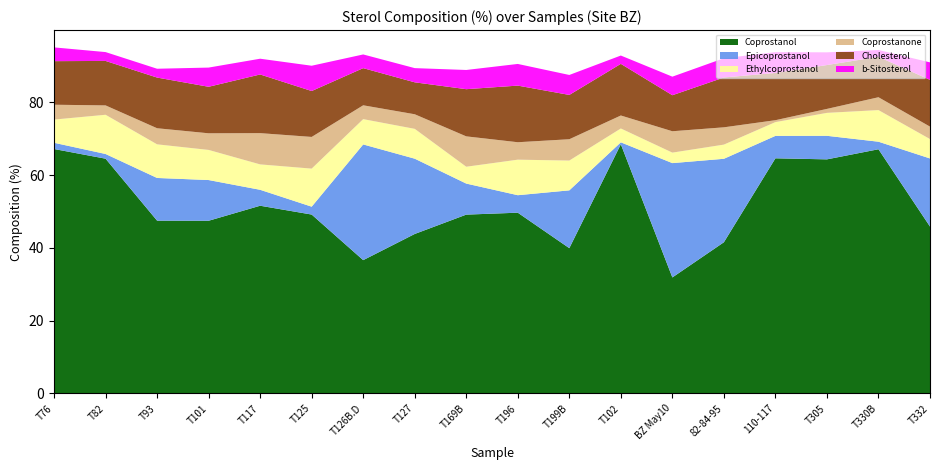

Reading right to left, transcribe all the data shown in this chart.

Coprostanol: T332=45.8	T330B=67.1	T305=64.3	110-117=64.6	82-84-95=41.5	BZ May10=31.9	T102=68.4	T199B=39.9	T196=49.6	T169B=49.1	T127=43.8	T126B.D=36.6	T125=49.1	T117=51.6	T101=47.4	T93=47.5	T82=64.5	T76=67.1
Epicoprostanol: T332=18.7	T330B=2.1	T305=6.5	110-117=6.2	82-84-95=22.9	BZ May10=31.4	T102=0.5	T199B=15.9	T196=4.8	T169B=8.5	T127=20.7	T126B.D=31.8	T125=2.2	T117=4.4	T101=11.2	T93=11.7	T82=1.3	T76=1.7
Ethylcoprostanol: T332=5.3	T330B=8.7	T305=6.3	110-117=3.8	82-84-95=3.9	BZ May10=2.9	T102=3.8	T199B=8.2	T196=9.8	T169B=4.6	T127=8.2	T126B.D=7.0	T125=10.5	T117=7.0	T101=8.3	T93=9.2	T82=10.8	T76=6.4
Coprostanone: T332=3.4	T330B=3.5	T305=1.1	110-117=0.5	82-84-95=4.7	BZ May10=5.9	T102=3.6	T199B=5.9	T196=4.8	T169B=8.3	T127=4.0	T126B.D=3.8	T125=8.7	T117=8.6	T101=4.6	T93=4.4	T82=2.6	T76=4.1
Cholesterol: T332=12.8	T330B=11.1	T305=12.0	110-117=13.0	82-84-95=13.7	BZ May10=9.9	T102=14.2	T199B=12.2	T196=15.6	T169B=13.0	T127=8.8	T126B.D=10.2	T125=12.6	T117=16.1	T101=12.8	T93=13.9	T82=12.2	T76=12.0
b-Sitosterol: T332=4.8	T330B=1.9	T305=3.5	110-117=5.7	82-84-95=5.3	BZ May10=5.1	T102=2.3	T199B=5.5	T196=6.0	T169B=5.3	T127=3.9	T126B.D=3.8	T125=6.9	T117=4.3	T101=5.3	T93=2.4	T82=2.4	T76=3.8